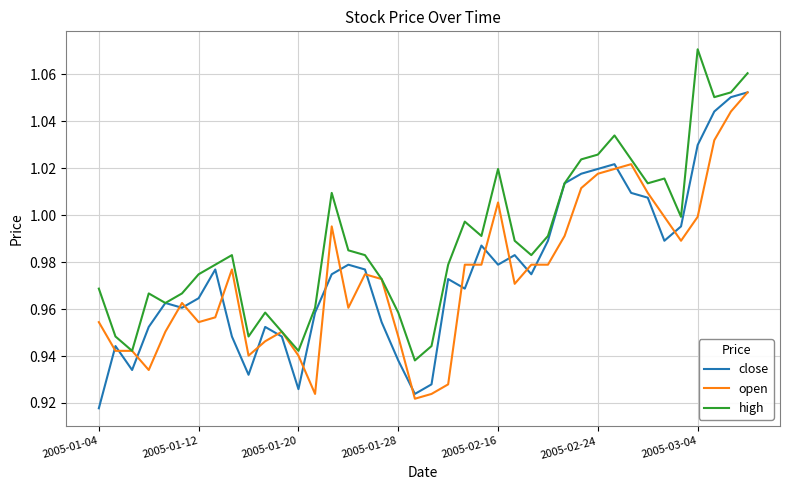

Which series has the largest total across all categories?

high